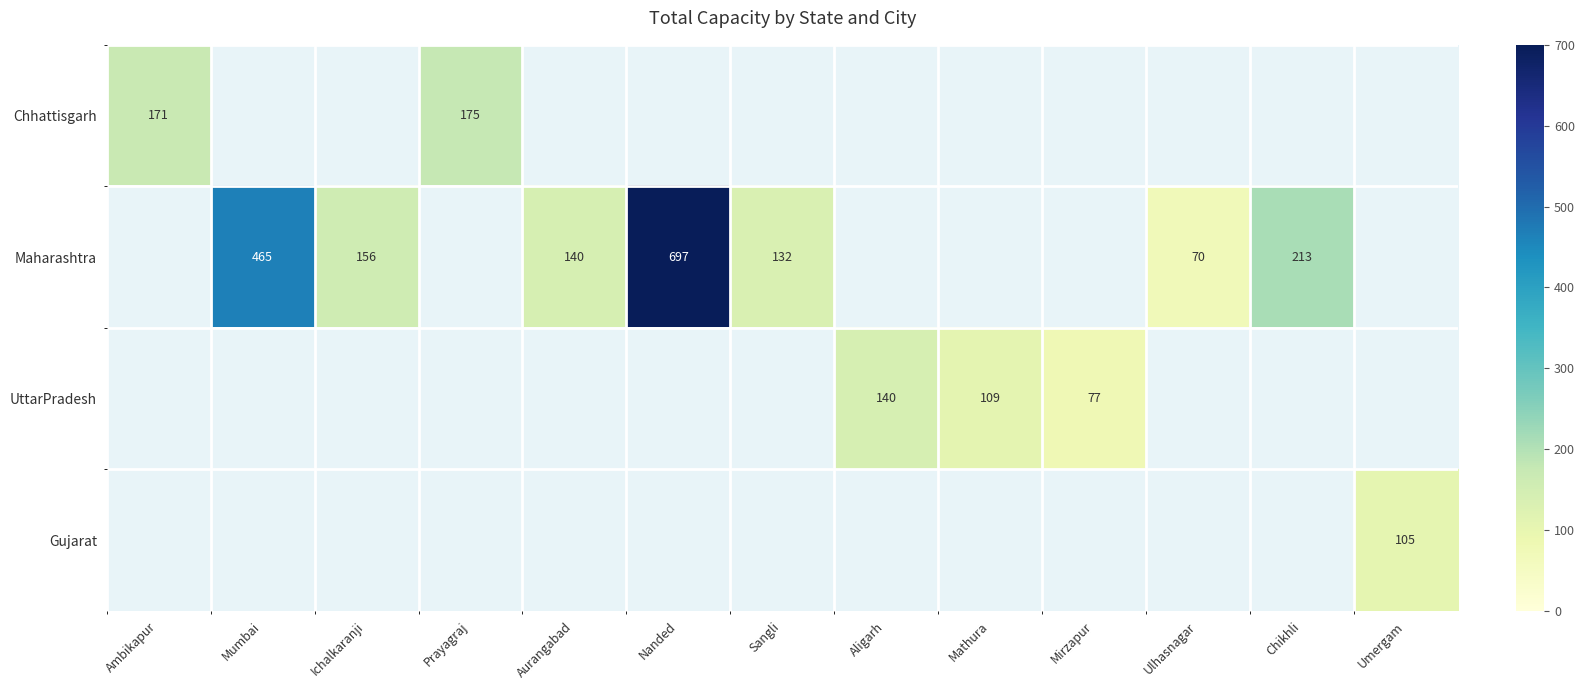

Count the number of data series in this chart.

4